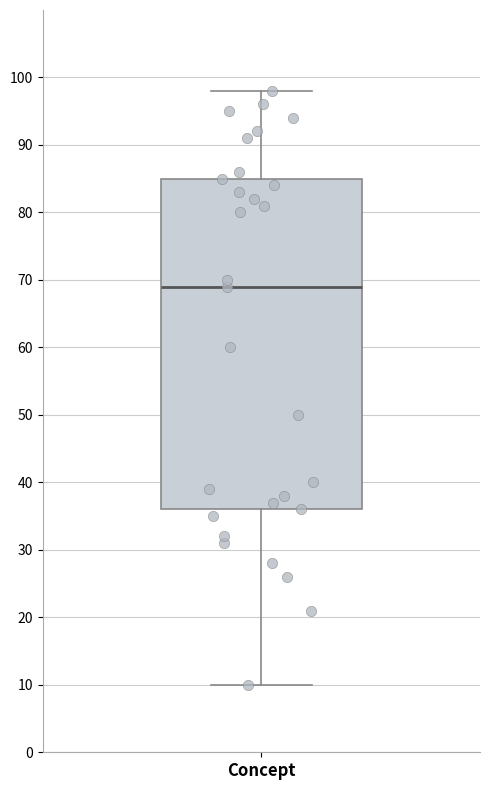

Read this box plot against the y-axis: the position of the median line, the range covered by the box, and the ends of both whiskers. The values are not printed on the chart, so give them approximately, as read against the axis.

median 69, box 36 to 85, whiskers 10 to 98